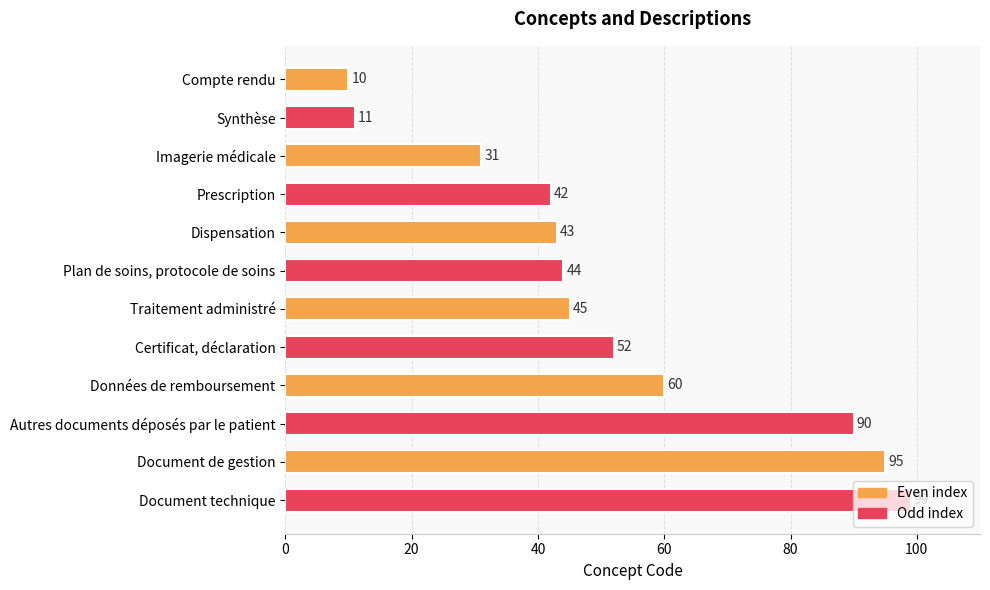

List the labels in order of value, largest first.

Document technique, Document de gestion, Autres documents déposés par le patient, Données de remboursement, Certificat, déclaration, Traitement administré, Plan de soins, protocole de soins, Dispensation, Prescription, Imagerie médicale, Synthèse, Compte rendu